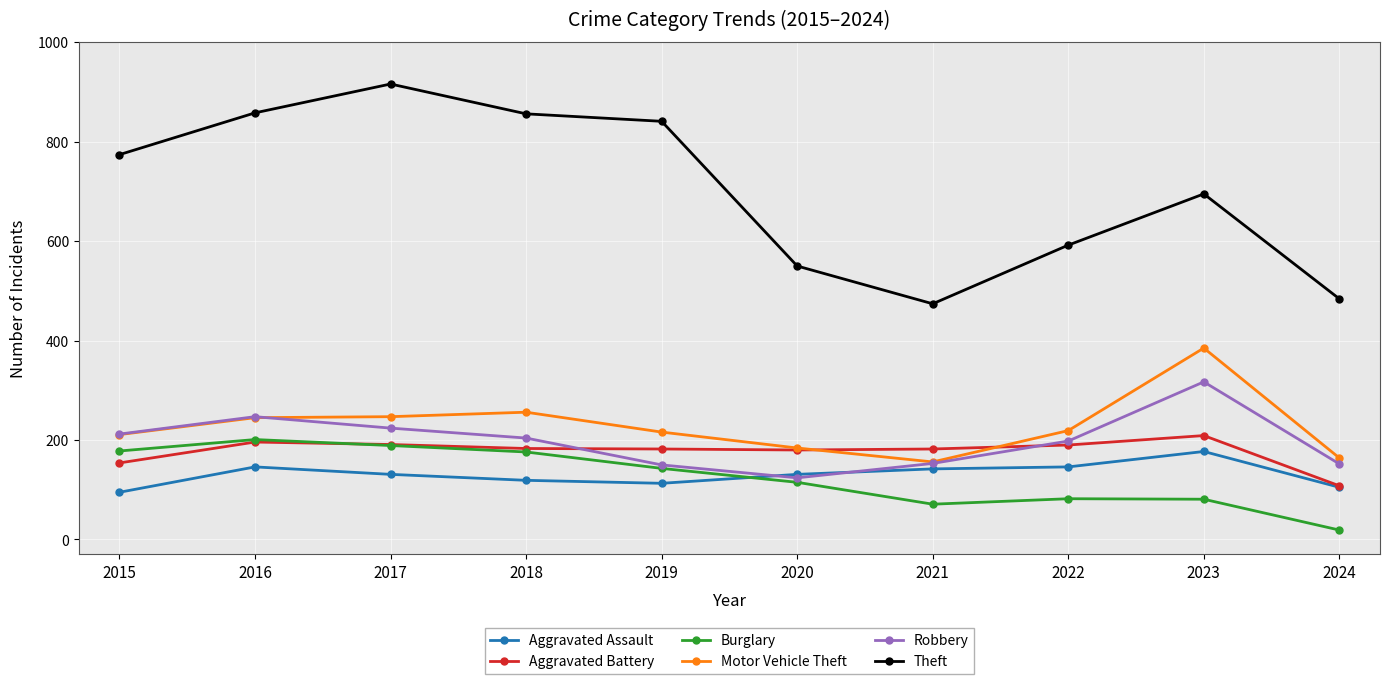

How many series are shown in this chart?

6